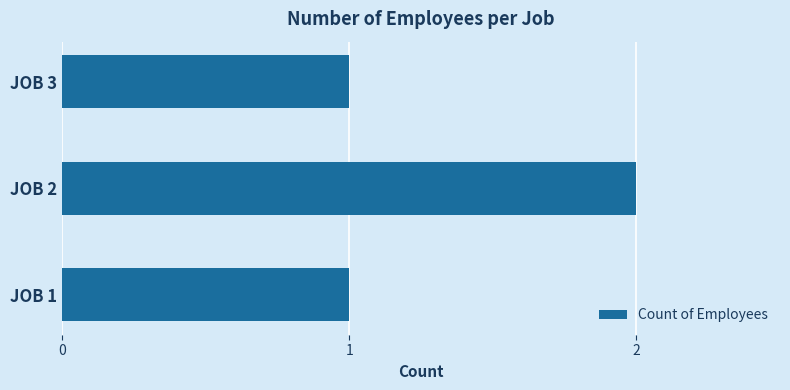

True or false: the data shows 1 at JOB 3.

True